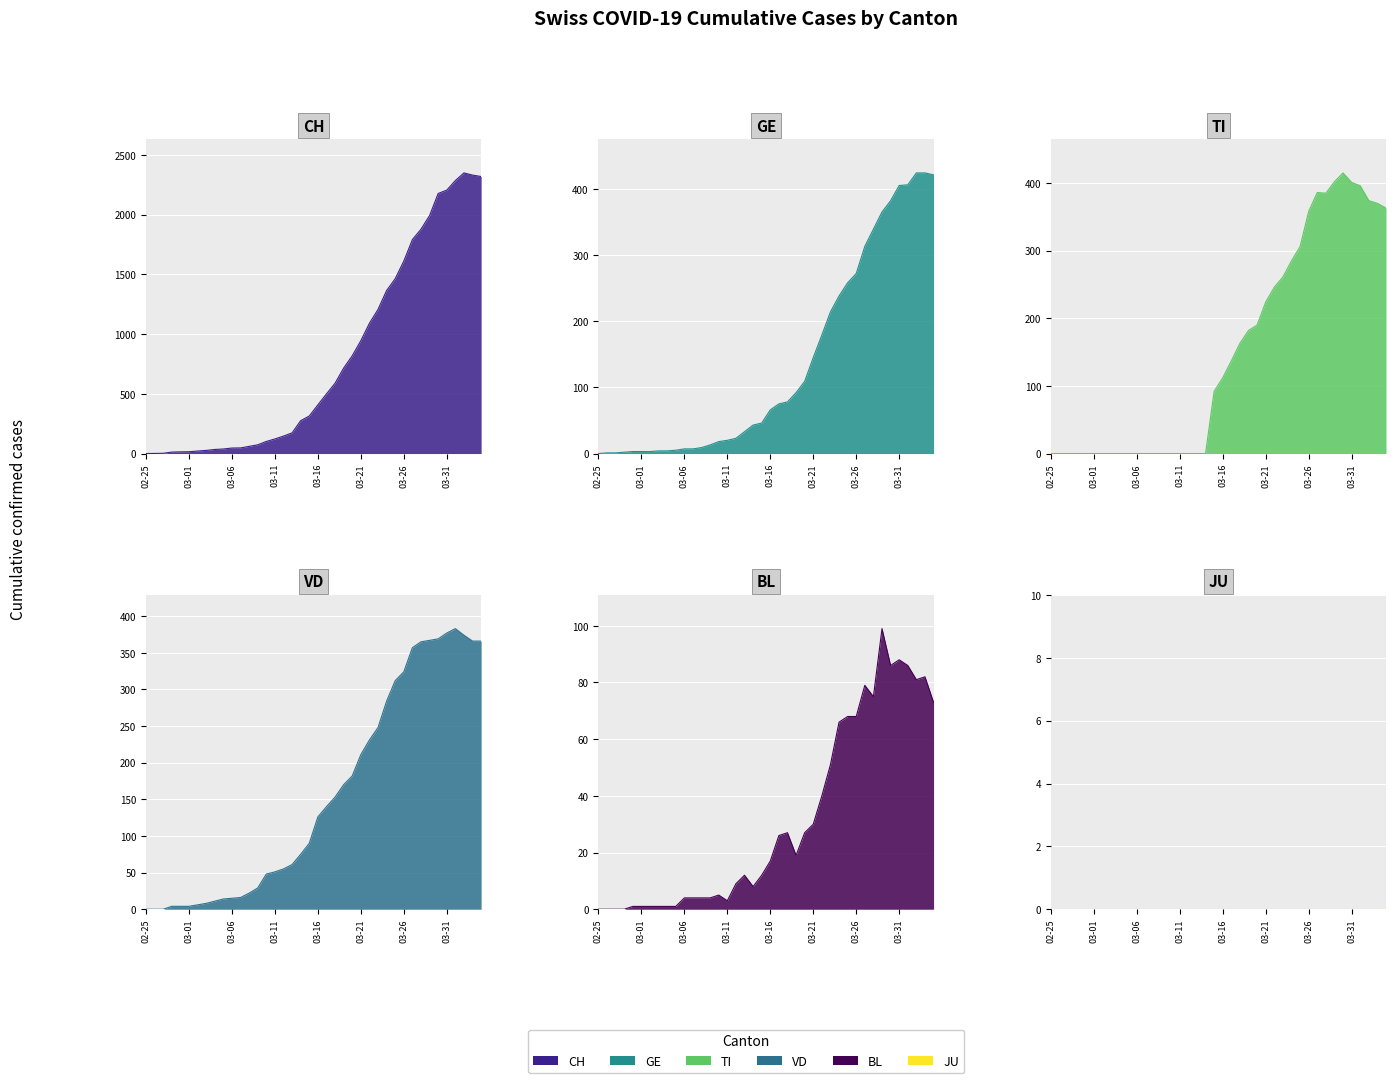

Is the value of TI at 17 greater than the value of BL at 38?

No